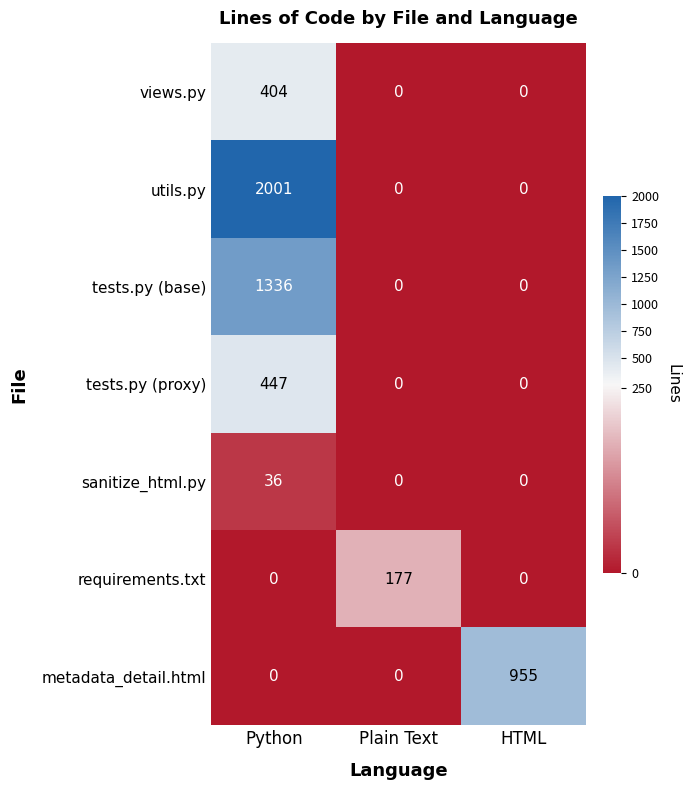

At how many categories does at least one series exceed 999?

1